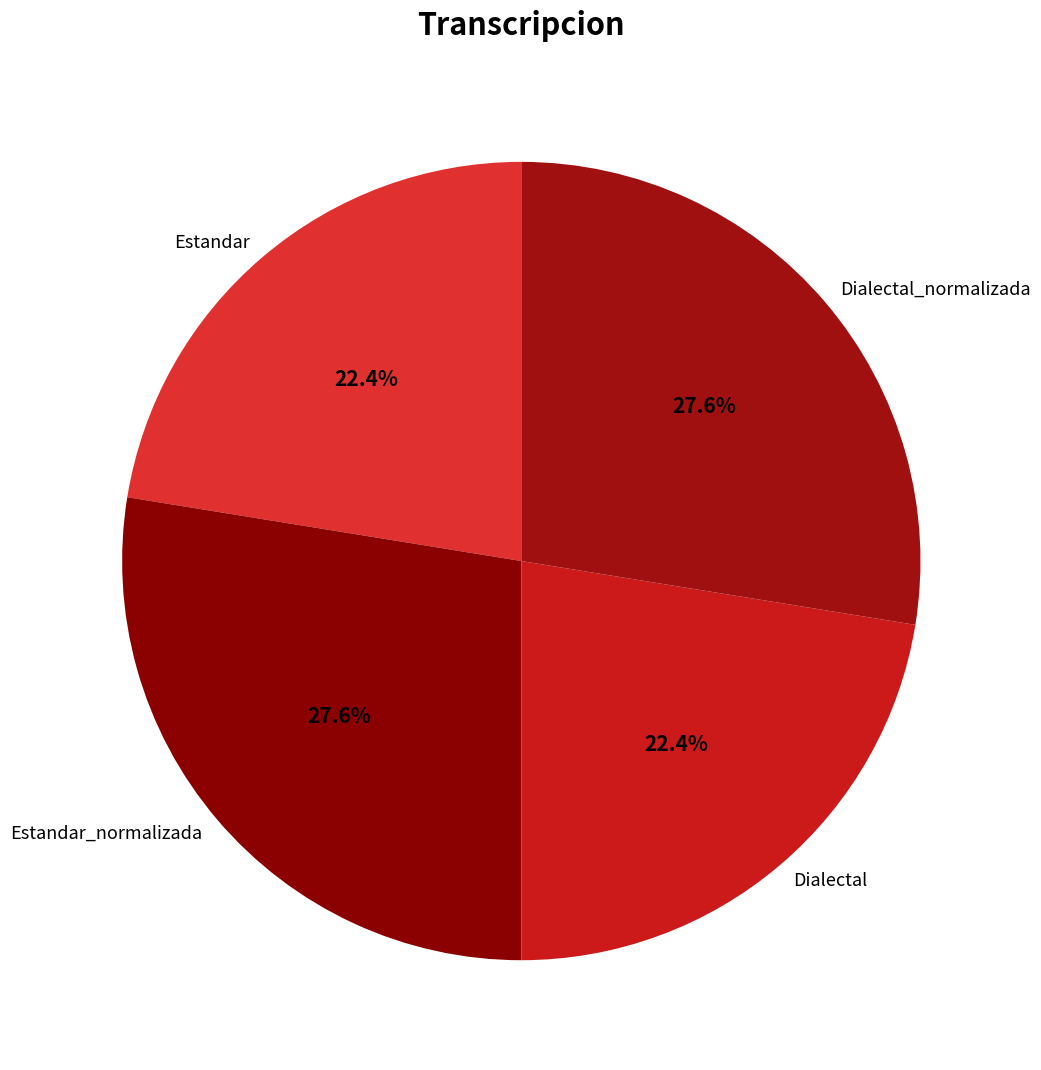

To the nearest percent, what is the average slice percentage?

25%